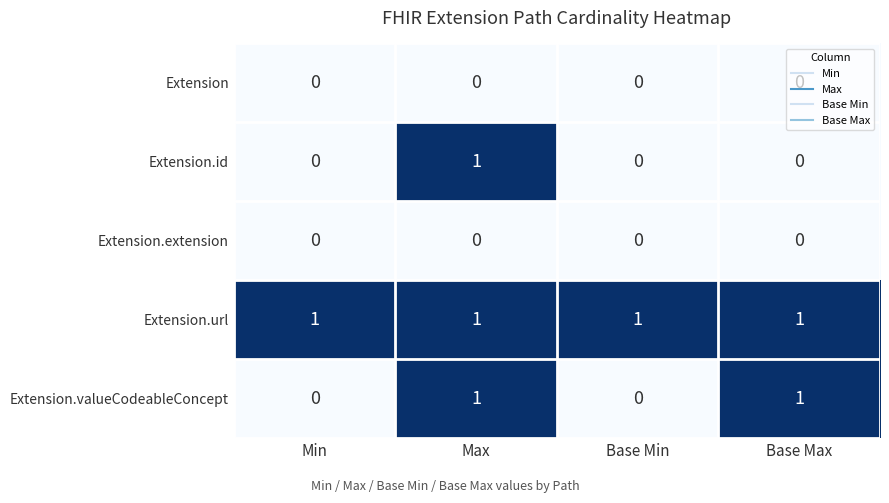

At which category is the sum across all series the highest?

Max